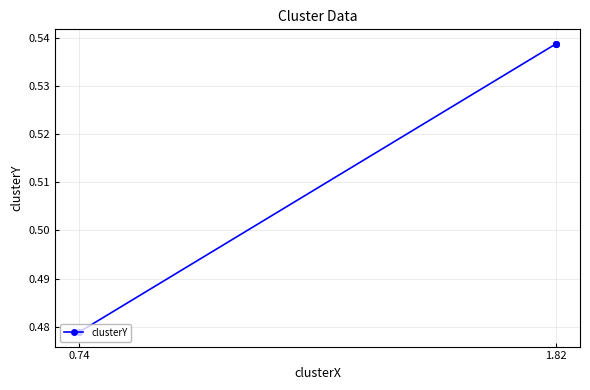

How many lines are shown in the chart?

1